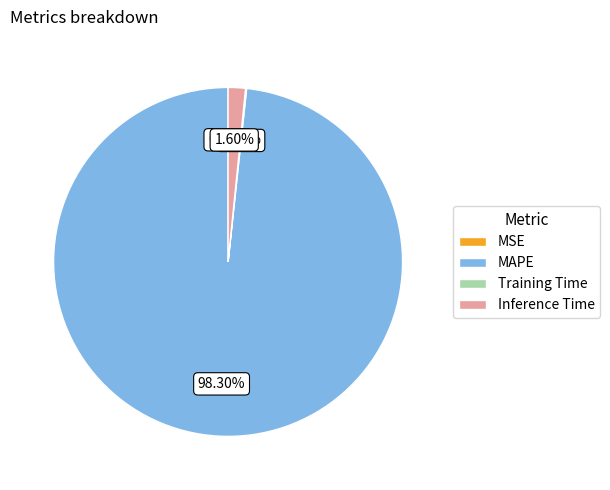

Which category accounts for the majority?

MAPE